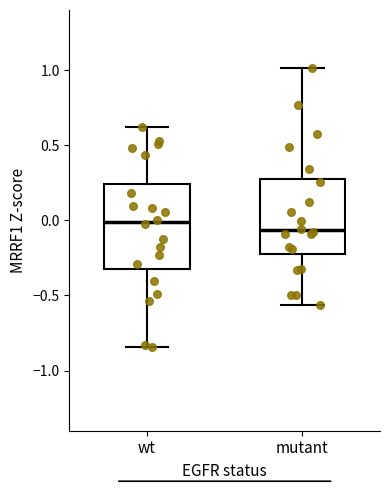

Which box is the tallest, from its lower edge to its upper edge?

wt